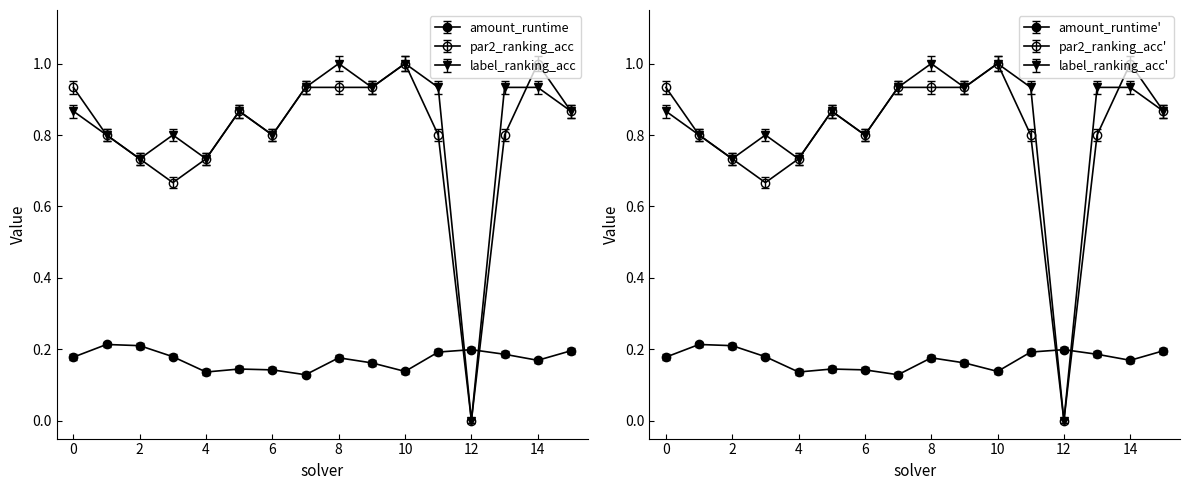

What is the maximum value for amount_runtime?

0.2